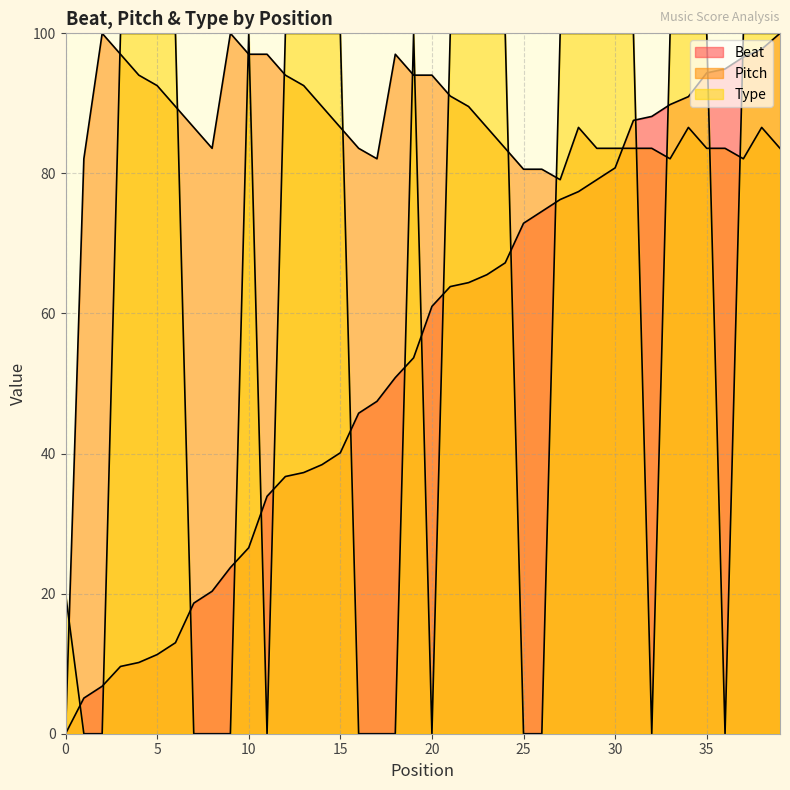

How many values in the Pitch series are below 86?

18